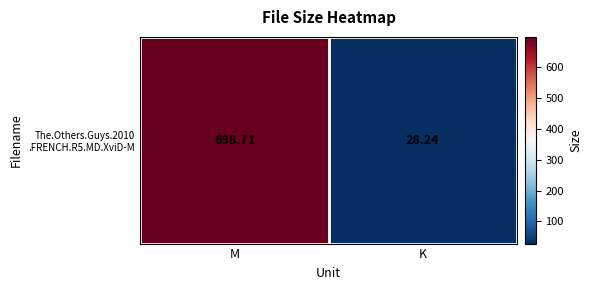

List the labels in order of value, smallest first.

K, M